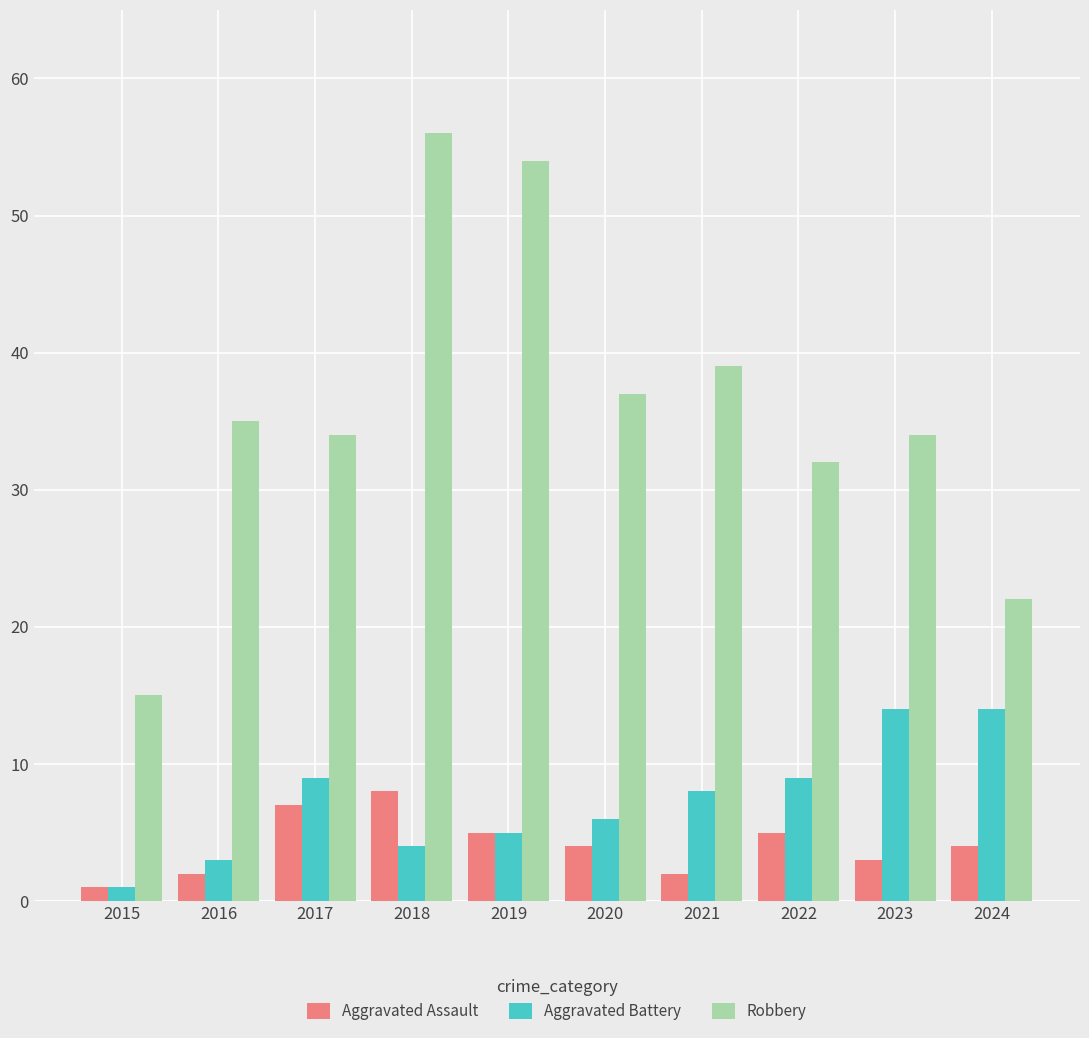

Which series has the largest range (max minus min)?

Robbery